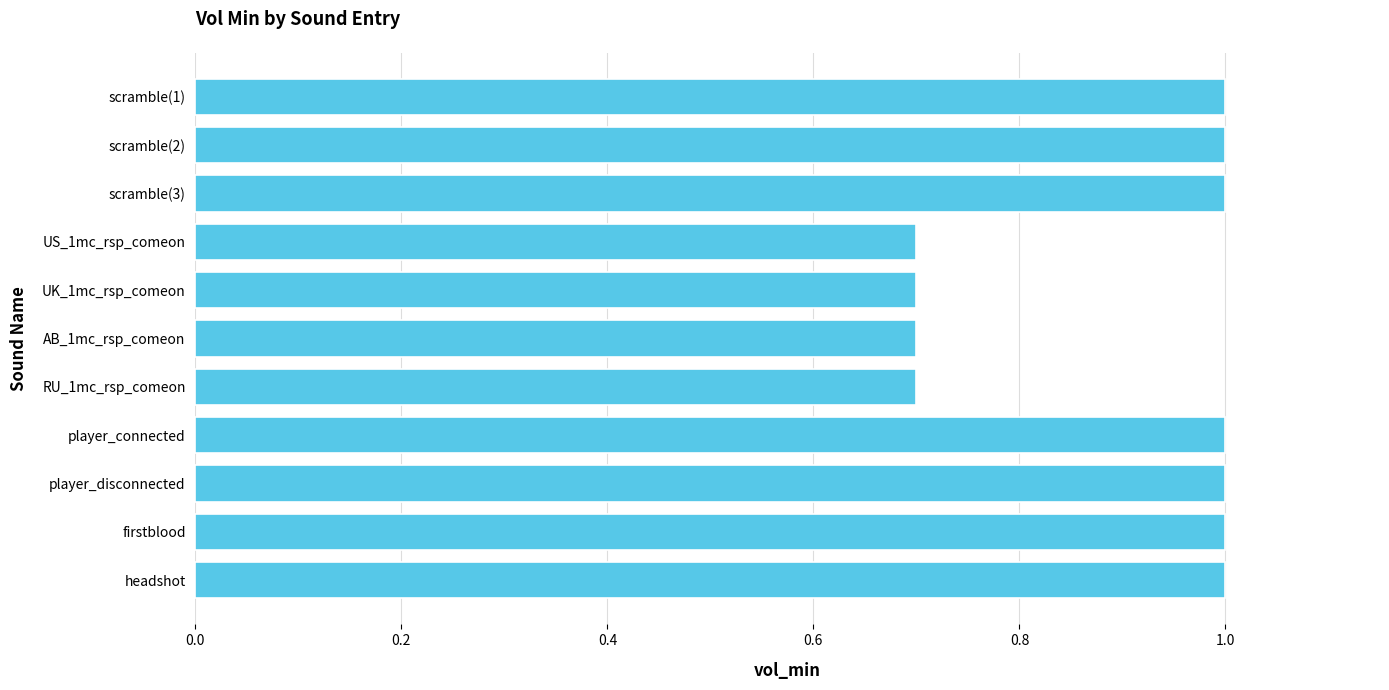

What is the sum of all values?

9.8